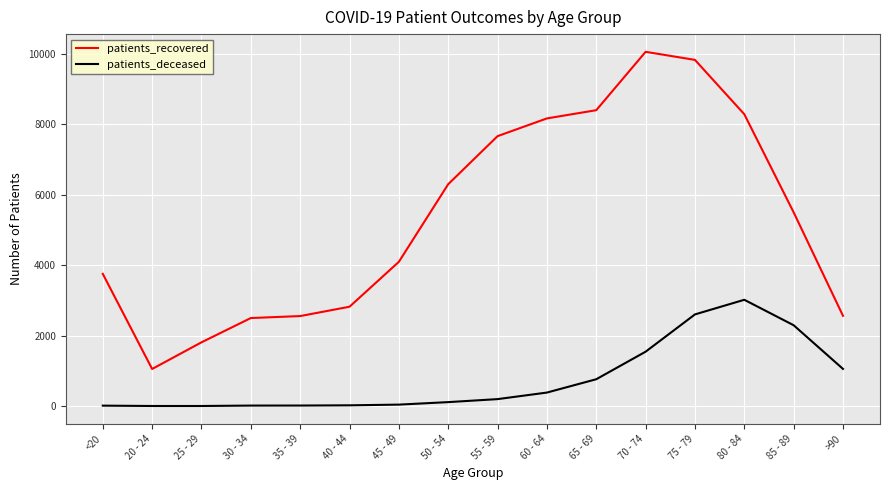

True or false: patients_deceased and patients_recovered intersect in this chart.

False